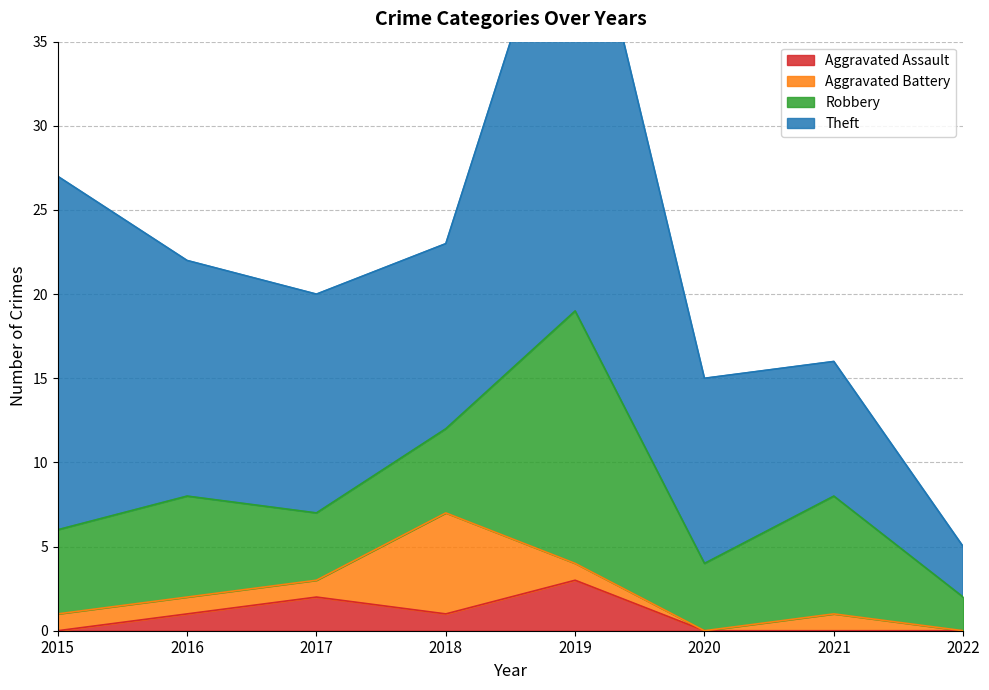

Which series has the widest spread of values?

Theft